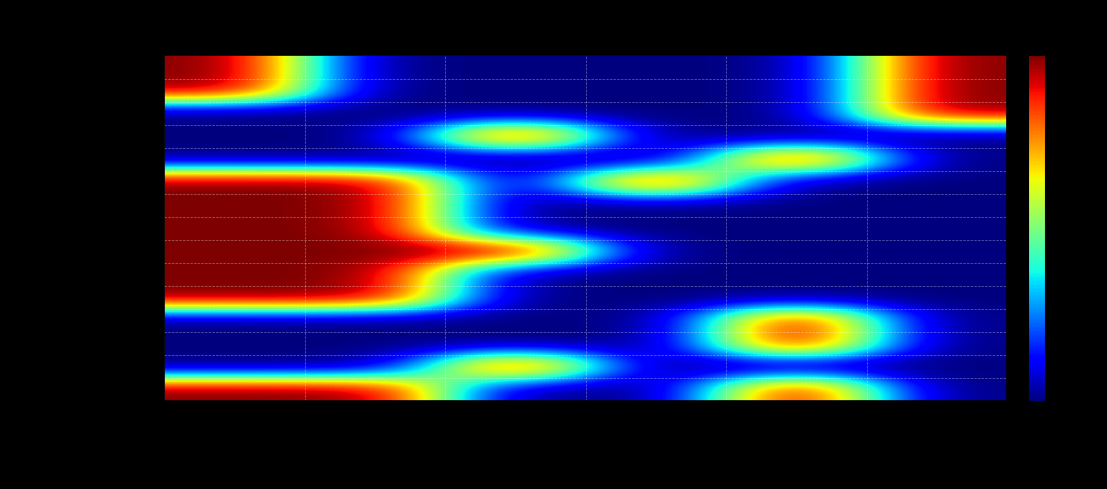

Between Management skills and Analitycal skills, which is larger?

Management skills